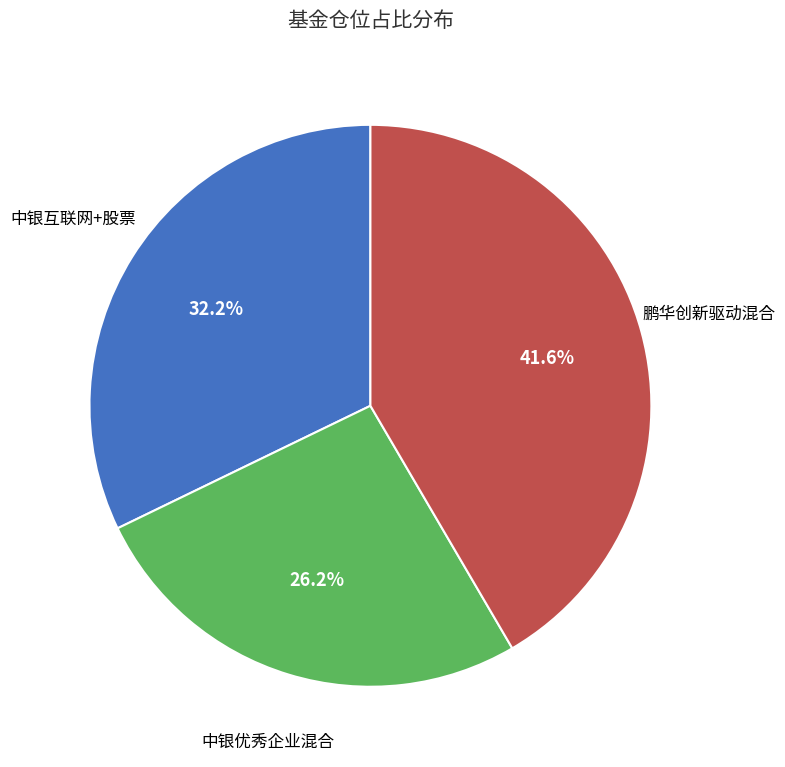

Is there any slice that represents more than half of the pie?

No